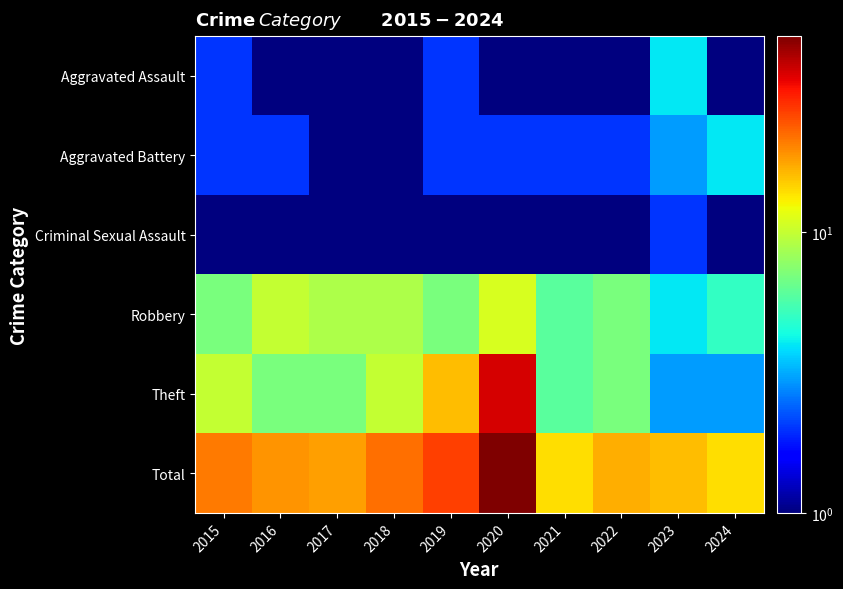

Reading left to right, extract all data points from this chart.

Aggravated Assault: 2015=2.0	2016=0.1	2017=0.1	2018=1.0	2019=2.0	2020=0.1	2021=0.1	2022=1.0	2023=4.0	2024=1.0
Aggravated Battery: 2015=2.0	2016=2.0	2017=1.0	2018=1.0	2019=2.0	2020=2.0	2021=2.0	2022=2.0	2023=3.0	2024=4.0
Criminal Sexual Assault: 2015=0.1	2016=0.1	2017=1.0	2018=1.0	2019=0.1	2020=0.1	2021=0.1	2022=0.1	2023=2.0	2024=1.0
Robbery: 2015=7.0	2016=10.0	2017=9.0	2018=9.0	2019=7.0	2020=11.0	2021=6.0	2022=7.0	2023=4.0	2024=5.0
Theft: 2015=10.0	2016=7.0	2017=7.0	2018=10.0	2019=16.0	2020=37.0	2021=6.0	2022=7.0	2023=3.0	2024=3.0
Total: 2015=21.0	2016=19.0	2017=18.0	2018=22.0	2019=27.0	2020=50.0	2021=14.0	2022=17.0	2023=16.0	2024=14.0